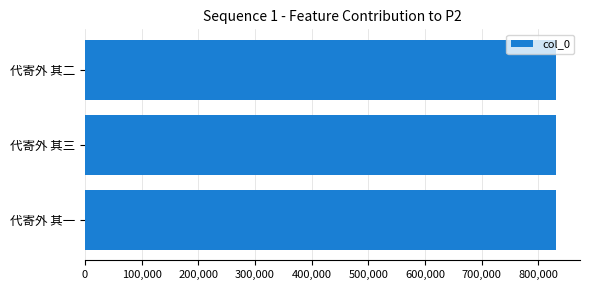

What is the sum of the values at 代寄外 其三 and 代寄外 其二?

1664027